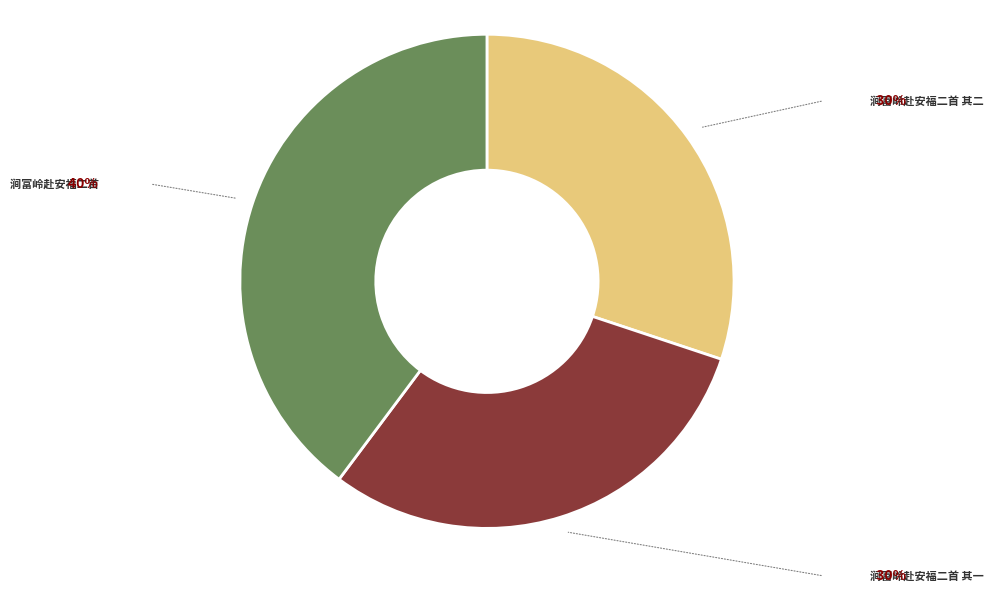

Is the sum of 涧富岭赴安福二首 其二 and 涧富岭赴安福二首 greater than half?

Yes